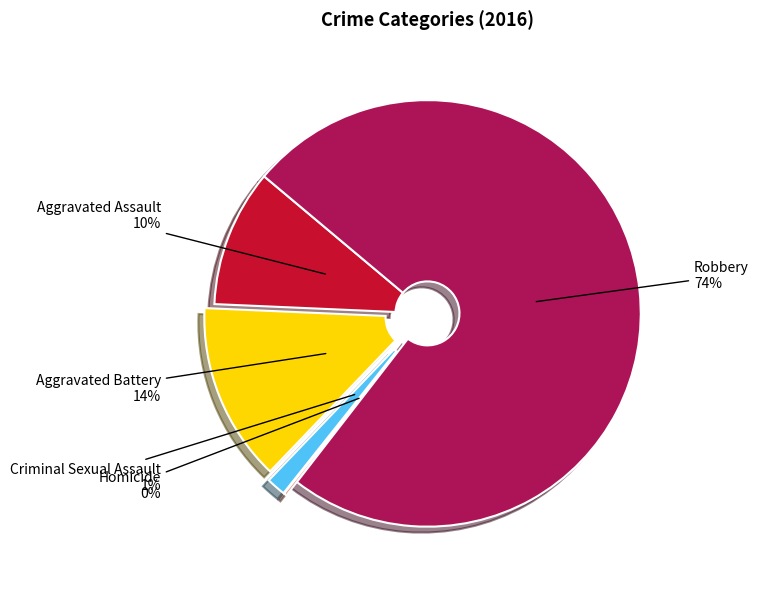

To the nearest percent, what is the average slice percentage?

20%